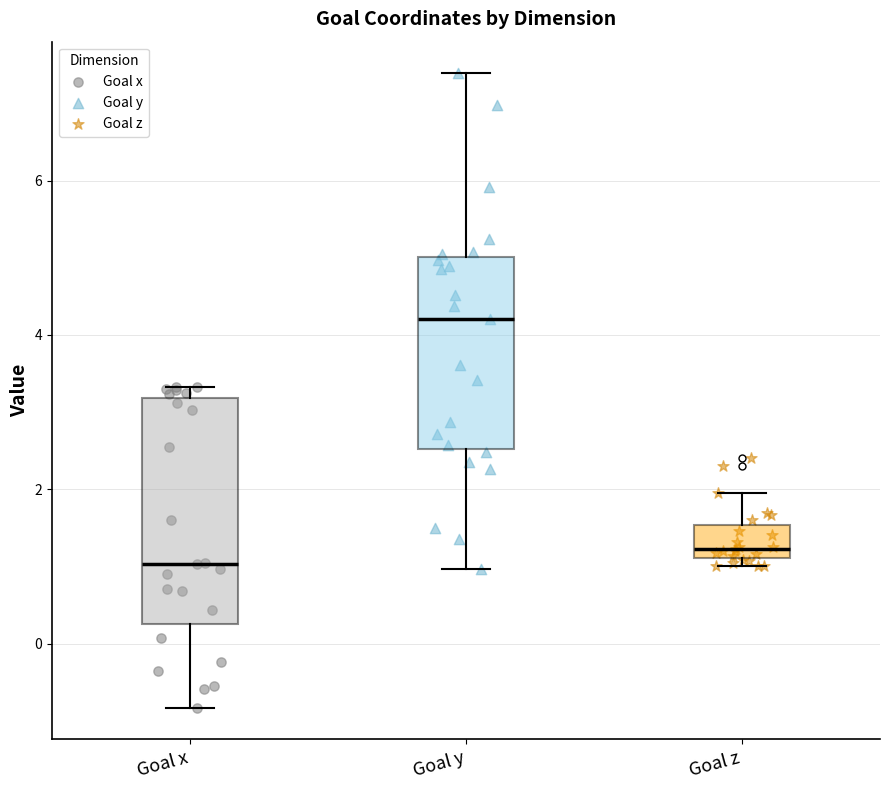

Comparing the boxes themselves (not the whiskers), which one is the tallest?

Goal x